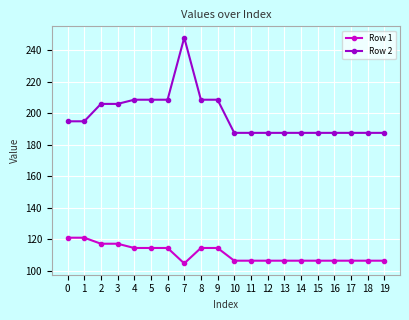

What is the total value across all series at 7?

352.8